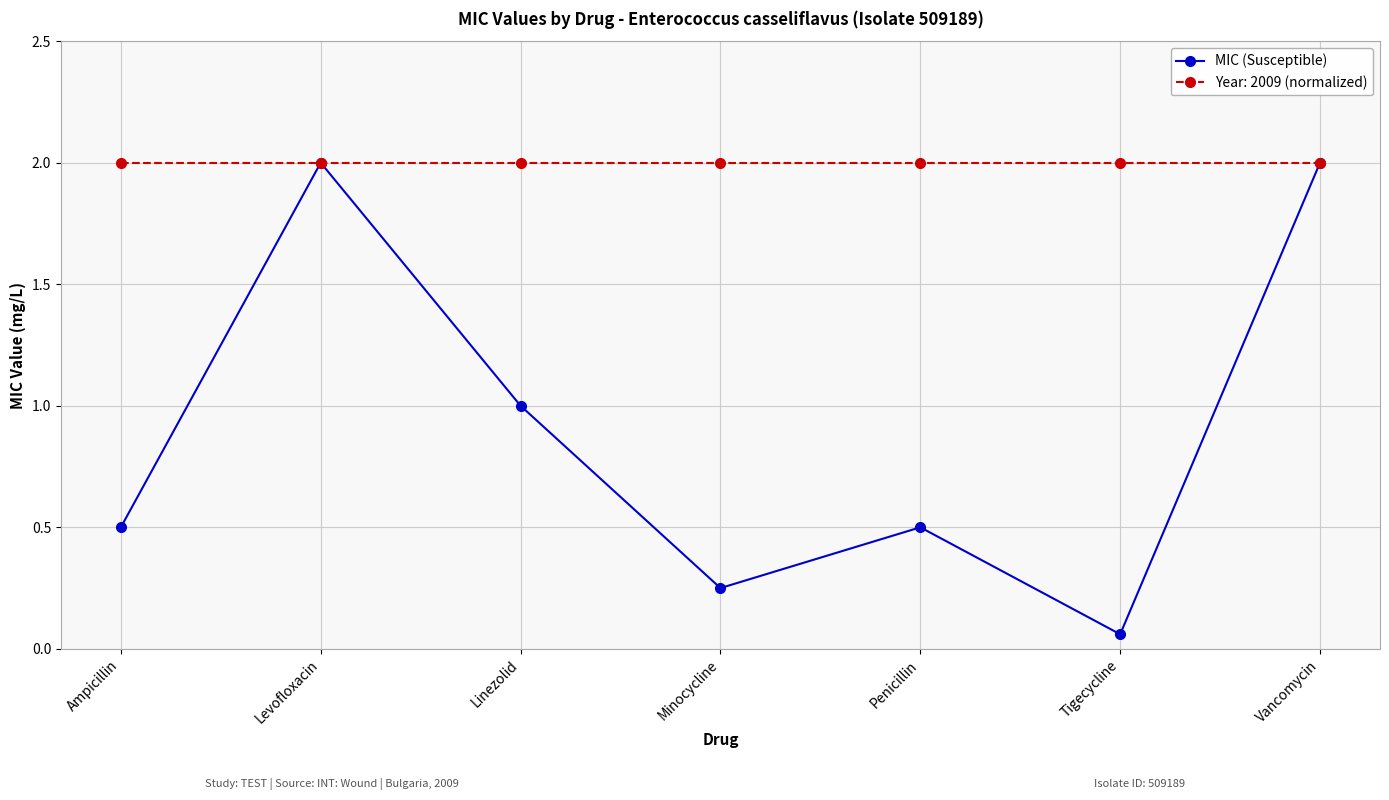

What is the label of the 1st point from the left?

Ampicillin